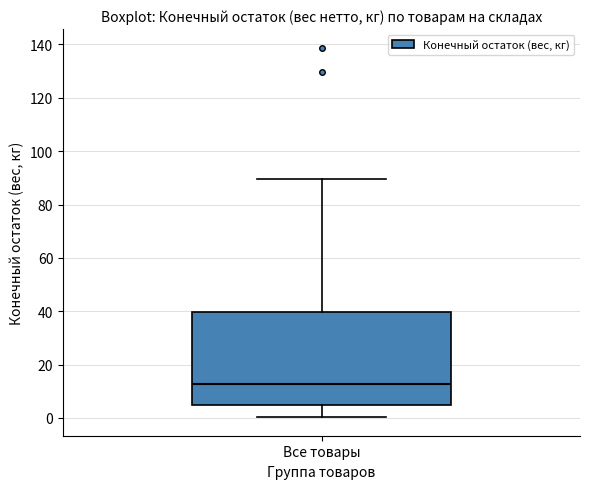

Where does the median line of the box for Все товары sit on the y-axis? The values are not printed on the chart, so give them approximately, as read against the axis.

12